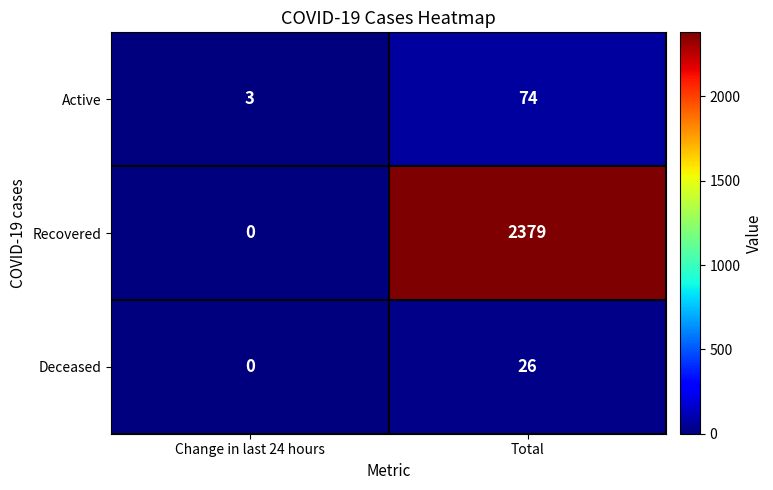

Reading left to right, transcribe all the data shown in this chart.

Active: 3	74
Recovered: 0	2379
Deceased: 0	26